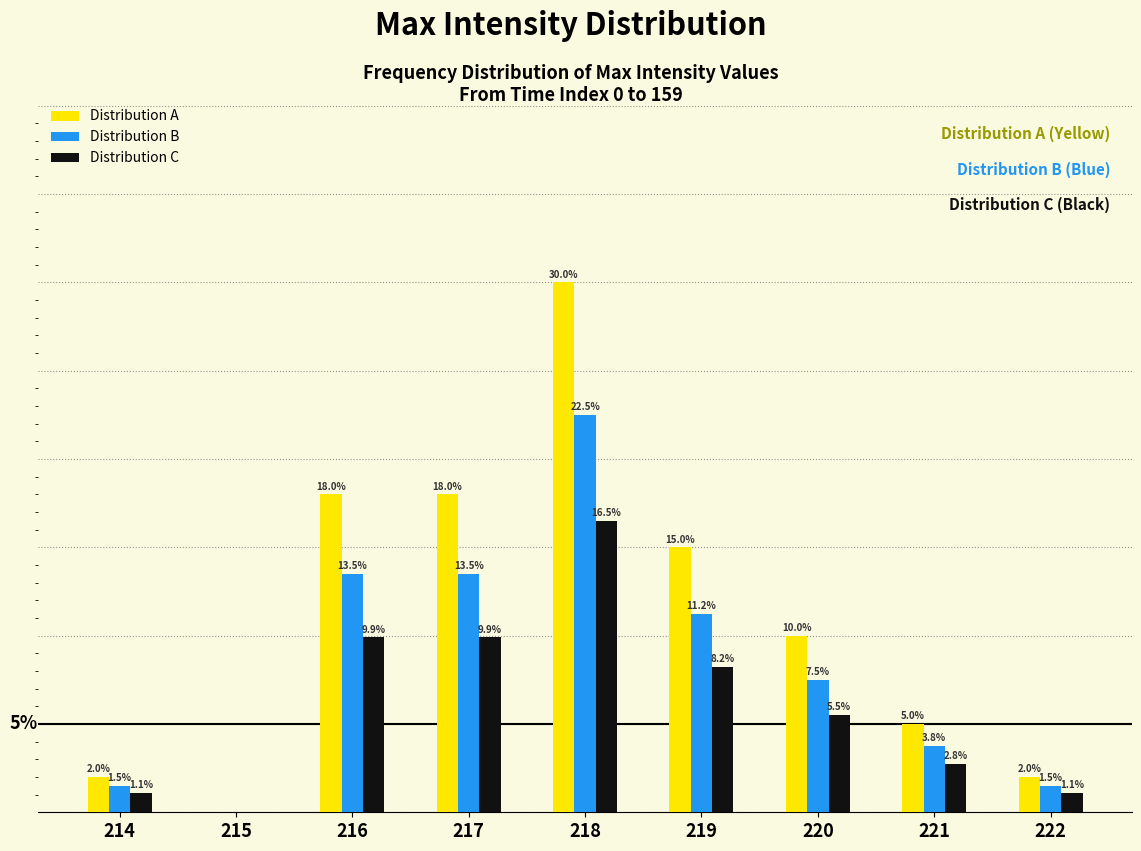

Which series changed the most between 215 and 221?

Distribution A